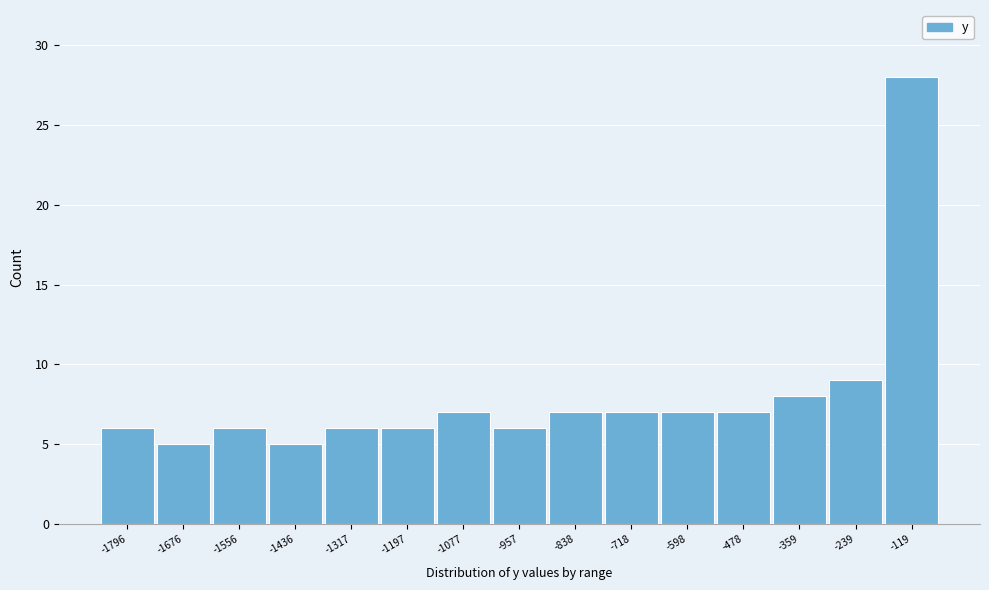

Reading left to right, transcribe all the data shown in this chart.

-1796=6	-1676=5	-1556=6	-1436=5	-1317=6	-1197=6	-1077=7	-957=6	-838=7	-718=7	-598=7	-478=7	-359=8	-239=9	-119=28